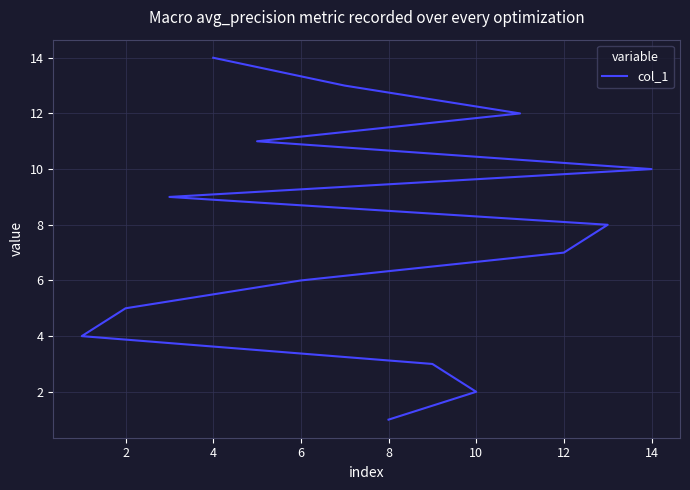

What is the greatest value displayed?

14